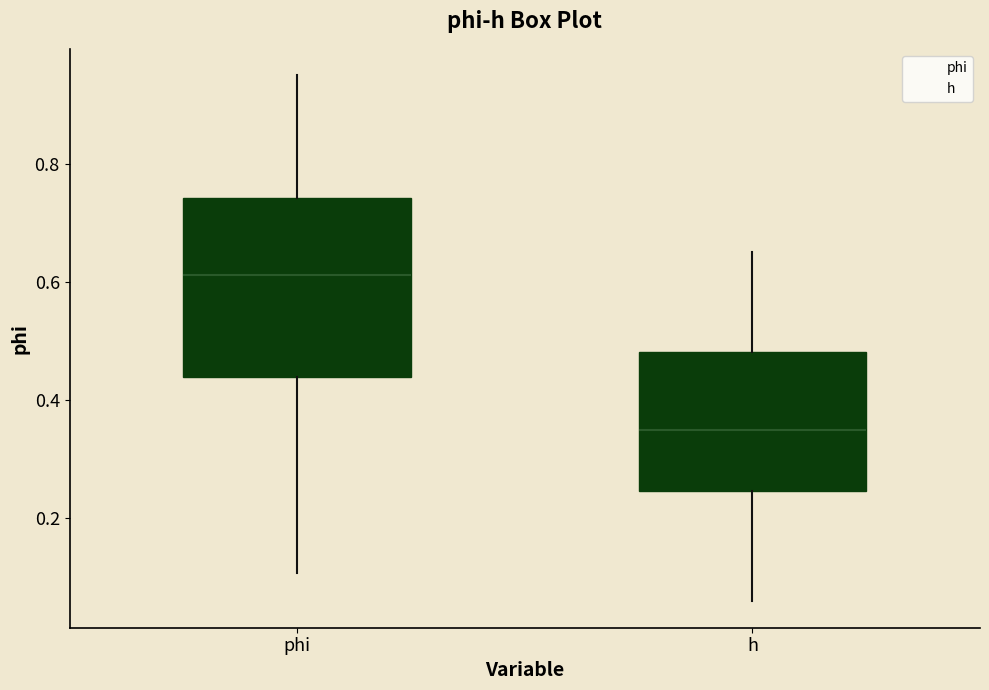

Reading left to right, read every box against the y-axis: the position of its median line, the range the box covers, and the ends of its whiskers. The values are not printed on the chart, so give them approximately, as read against the axis.

phi: median 0.62, box 0.44 to 0.74, whiskers 0.10 to 0.96
h: median 0.34, box 0.24 to 0.48, whiskers 0.06 to 0.66